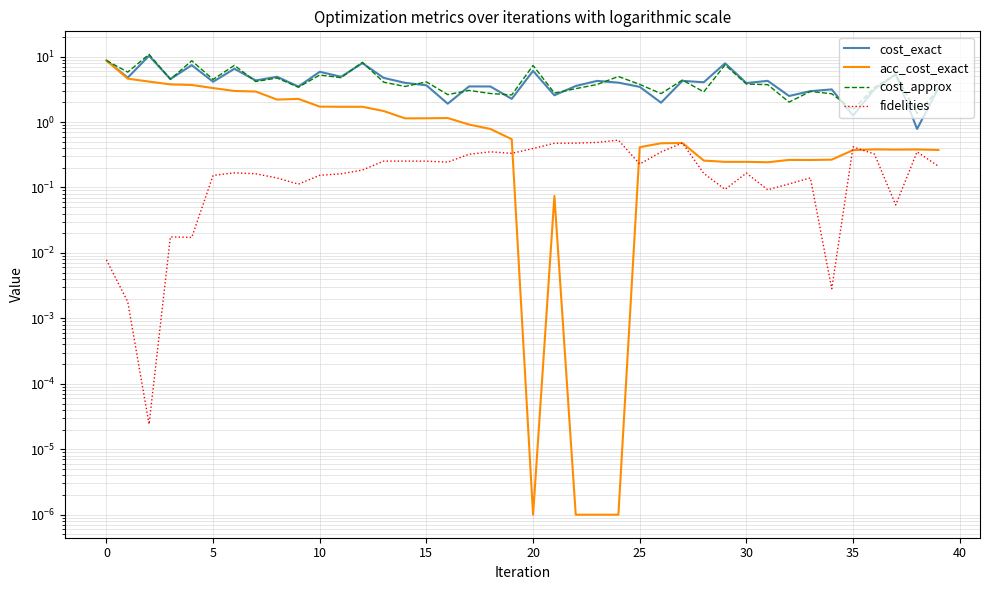

What is the difference between the maximum and minimum values in the cost_approx series?

9.5